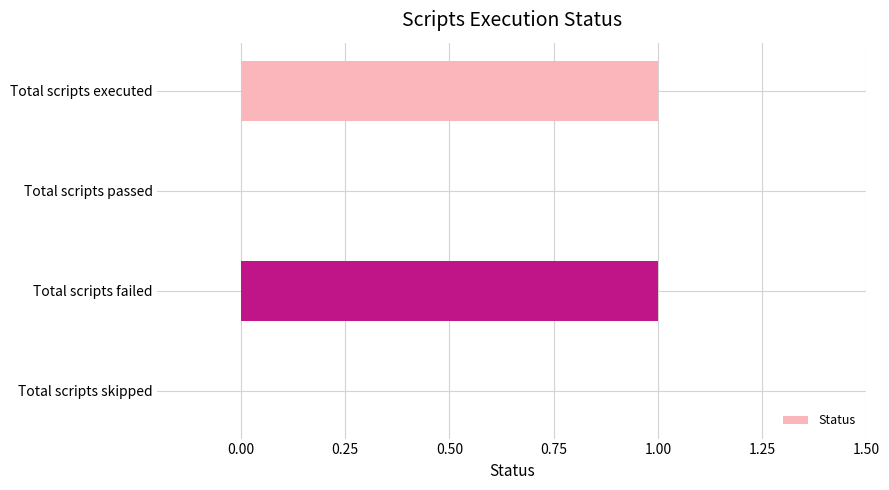

Is it true that the value at Total scripts skipped is 0?

True